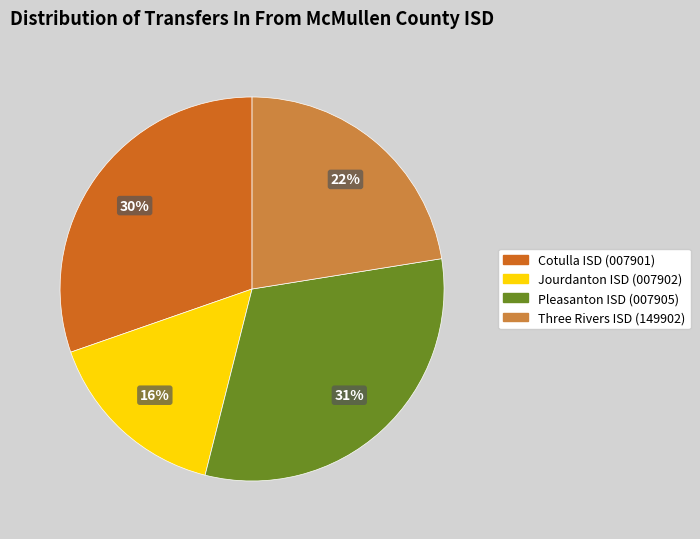

The Cotulla ISD (007901) slice represents 30% of the pie. True or false?

True